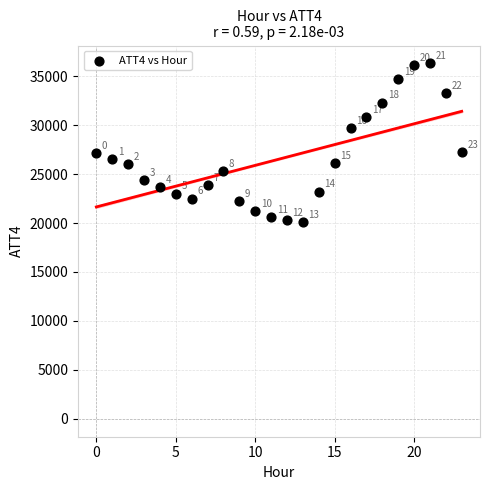

What Y value in the scatter plot is closest to 28200?

27200